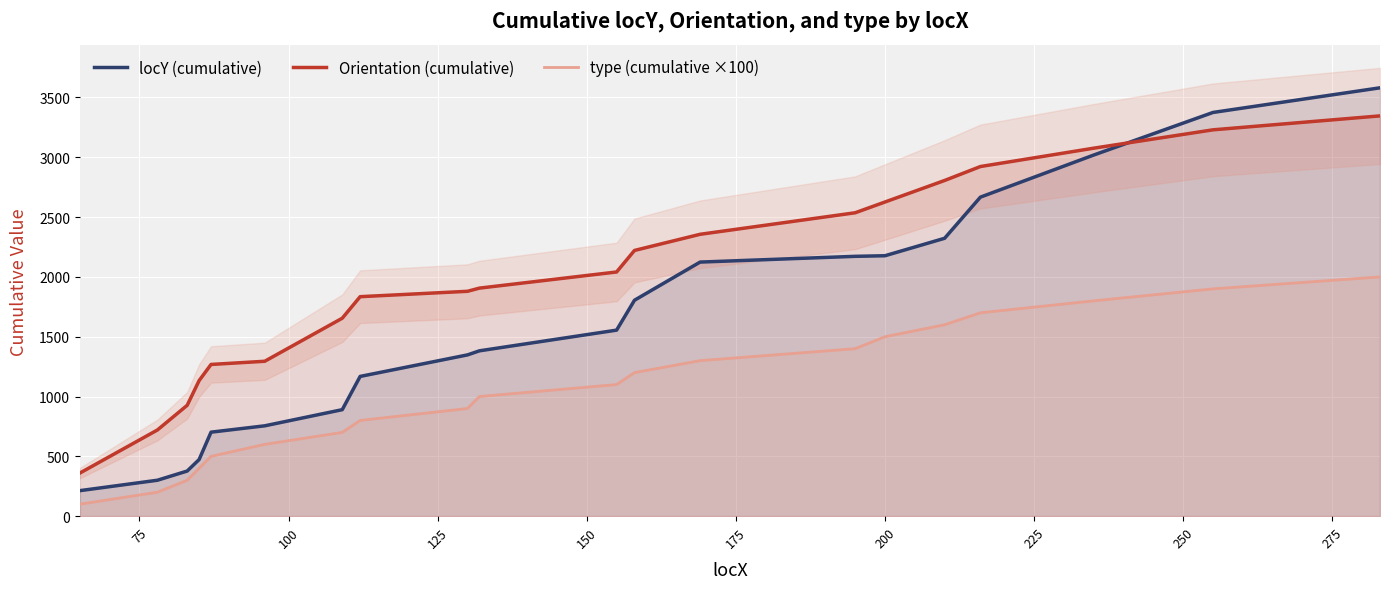

How many data points in type (cumulative ×100) are above 1100?

9